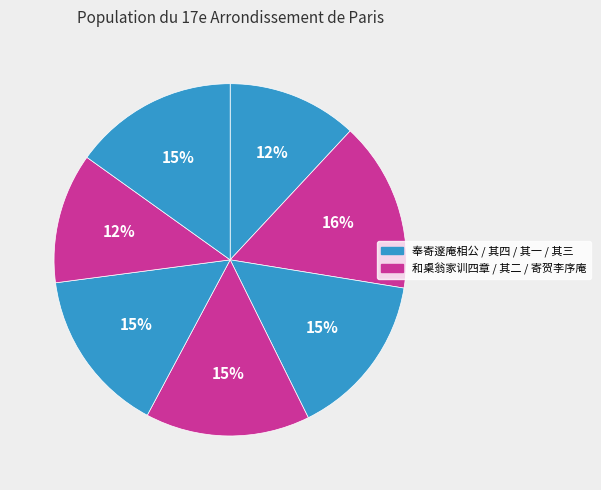

Rank the categories by value from highest to lowest.

和㮚翁家训四章为整庵相公作, 和㮚翁家训四章为整庵相公作 其四, 和㮚翁家训四章为整庵相公作 其三, 和㮚翁家训四章为整庵相公作 其二, 和㮚翁家训四章为整庵相公作 其一, 寄贺李序庵相公新第次浚川公韵, 奉寄邃庵相公